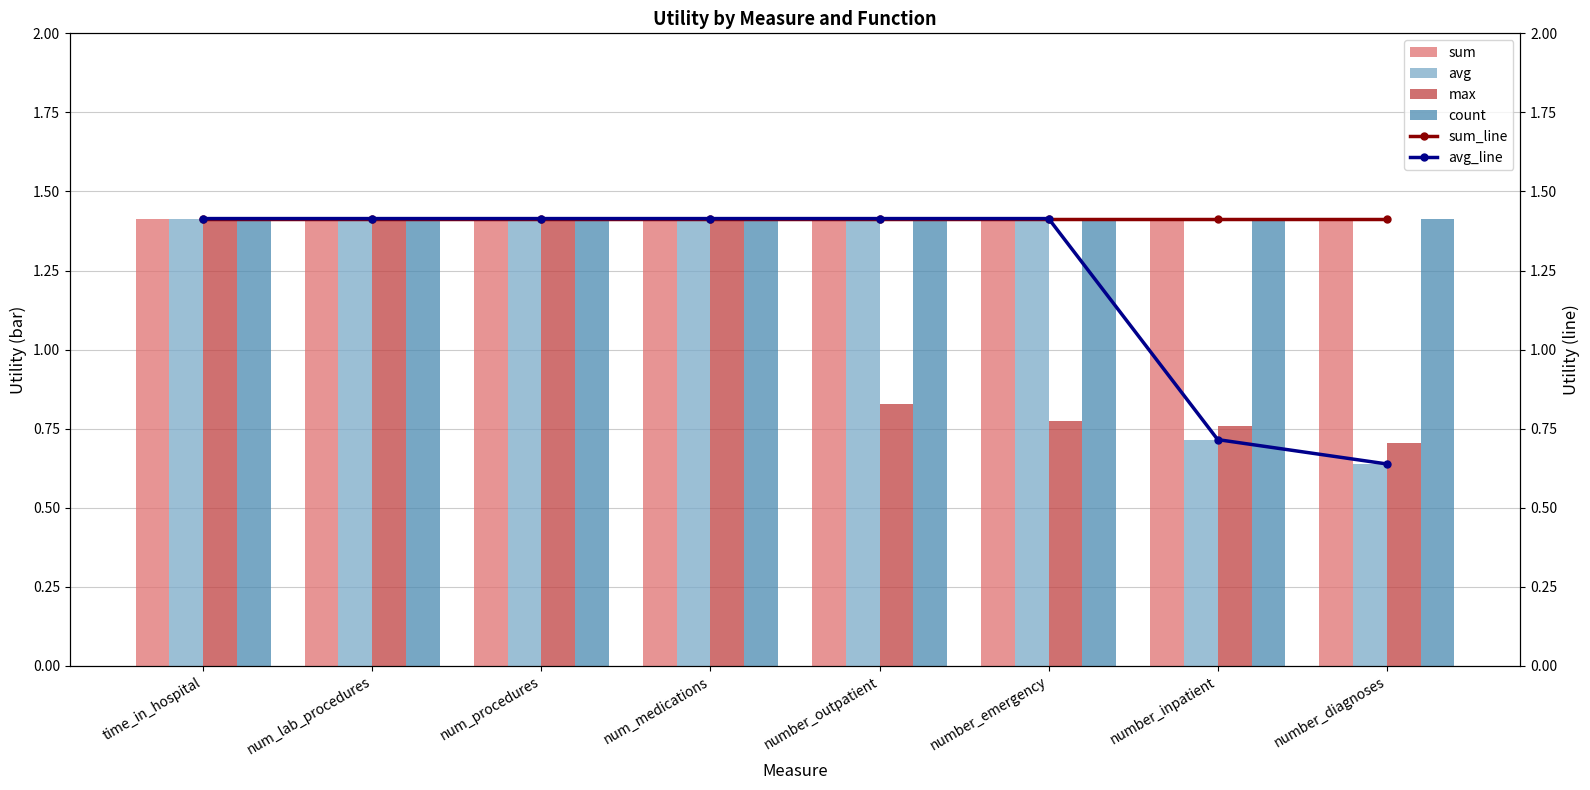

Reading right to left, list all the values displayed in this chart.

sum: 1.4	1.4	1.4	1.4	1.4	1.4	1.4	1.4
avg: 0.6	0.7	1.4	1.4	1.4	1.4	1.4	1.4
max: 0.7	0.8	0.8	0.8	1.4	1.4	1.4	1.4
count: 1.4	1.4	1.4	1.4	1.4	1.4	1.4	1.4
sum_line: 1.4	1.4	1.4	1.4	1.4	1.4	1.4	1.4
avg_line: 0.6	0.7	1.4	1.4	1.4	1.4	1.4	1.4